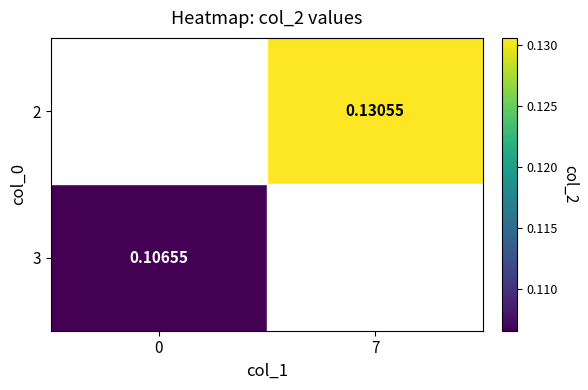

What is the maximum value shown in the chart?

0.1